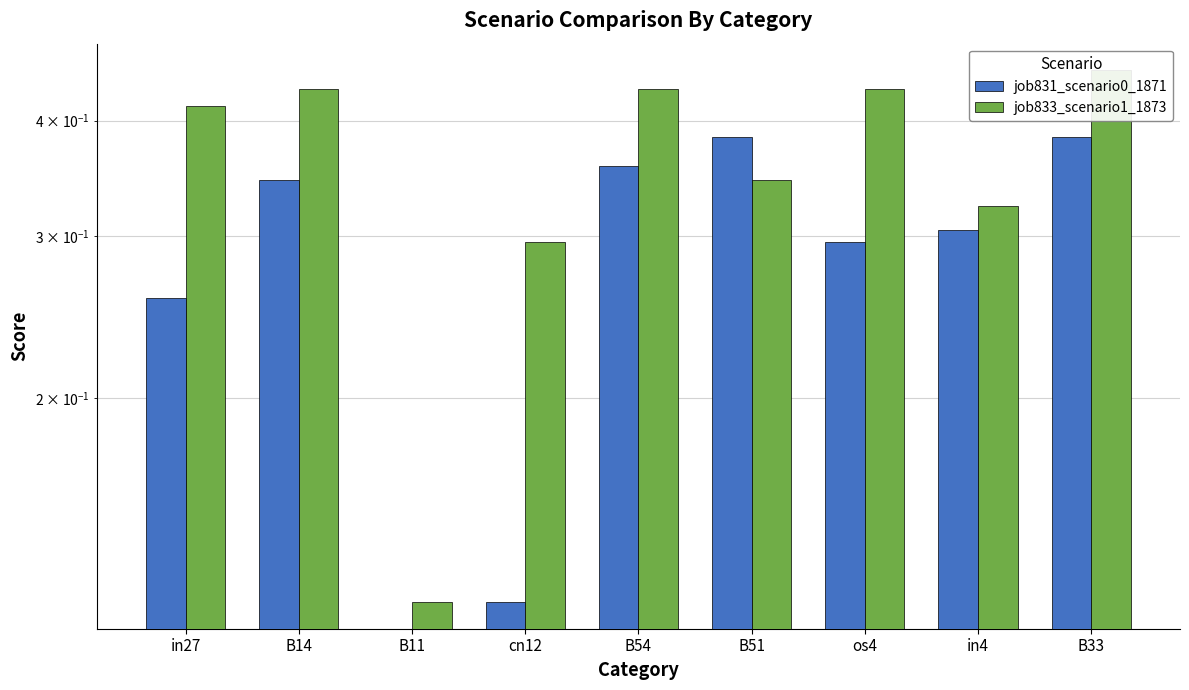

At how many categories does at least one series exceed 0?

9